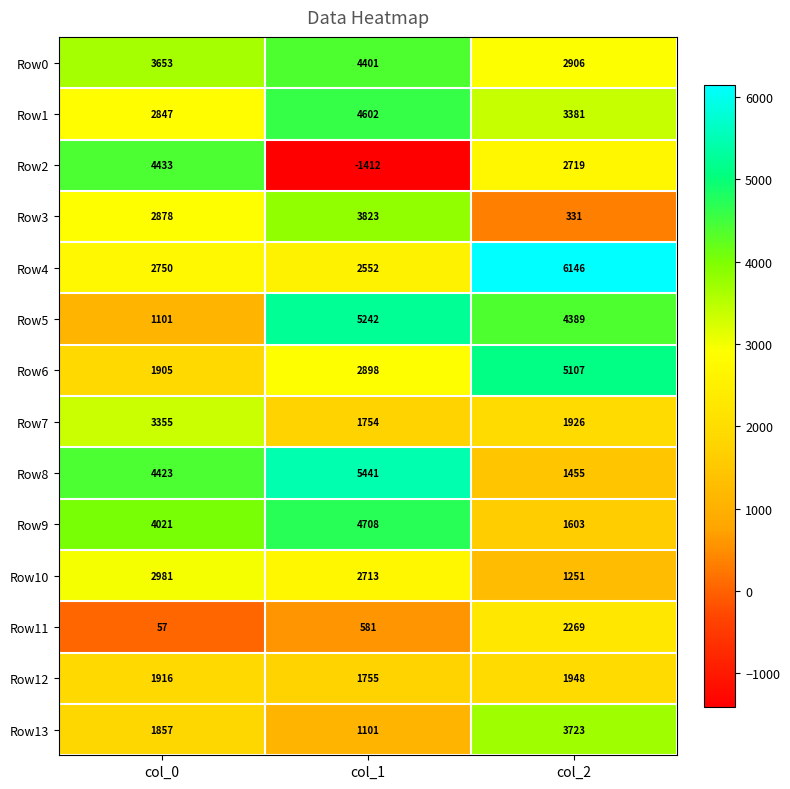

At col_0, list the series in order from smallest to largest.

Row11, Row5, Row13, Row6, Row12, Row4, Row1, Row3, Row10, Row7, Row0, Row9, Row8, Row2